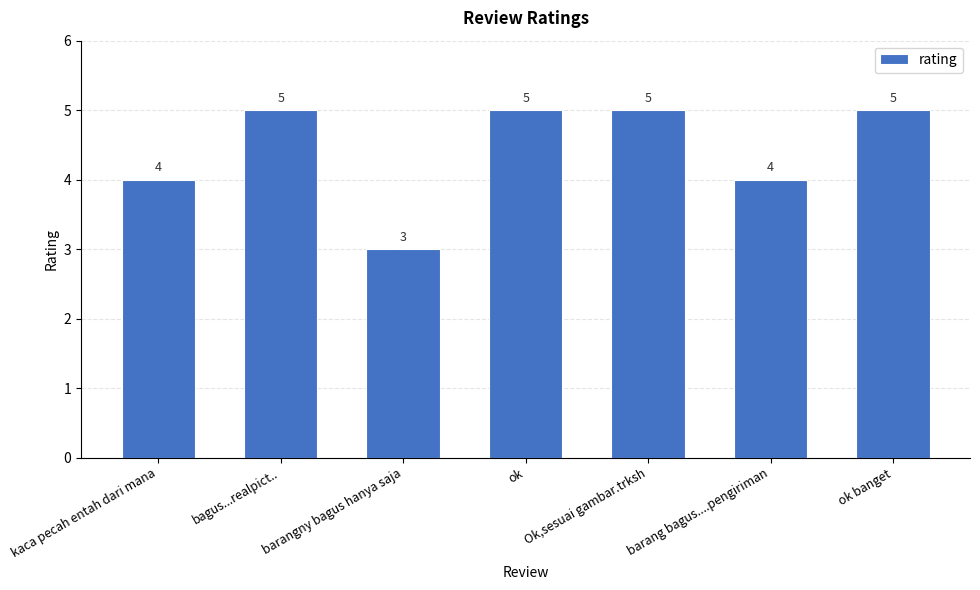

What is the greatest value displayed?

5